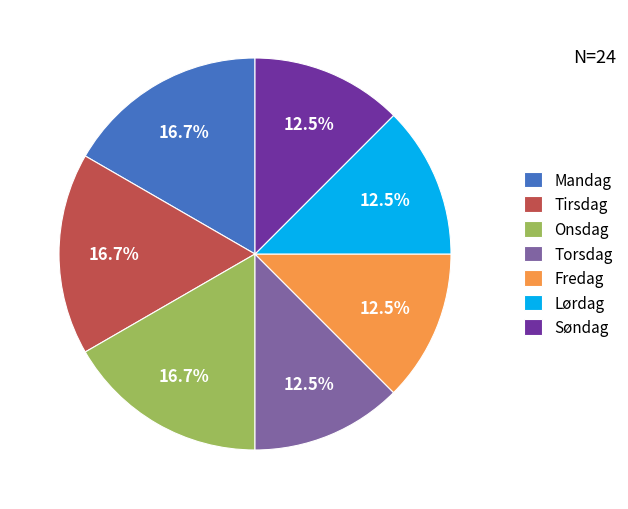

Approximately how many times larger is the value at Torsdag compared to Onsdag?

0.7